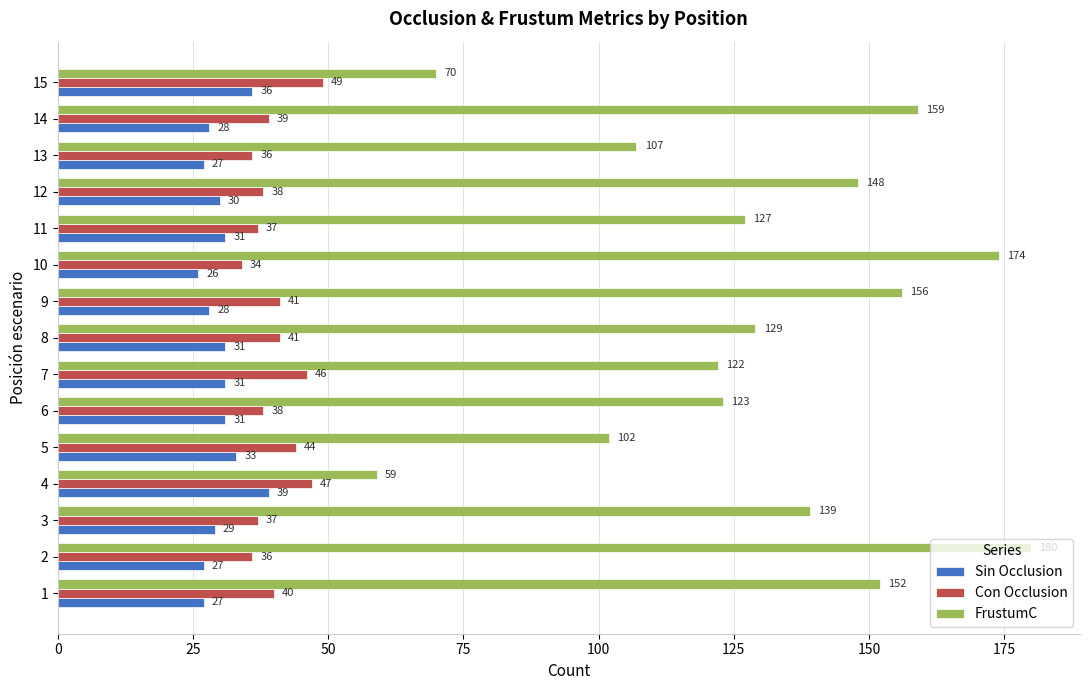

List the labels in order of FrustumC value, smallest first.

4, 15, 5, 13, 7, 6, 11, 8, 3, 12, 1, 9, 14, 10, 2